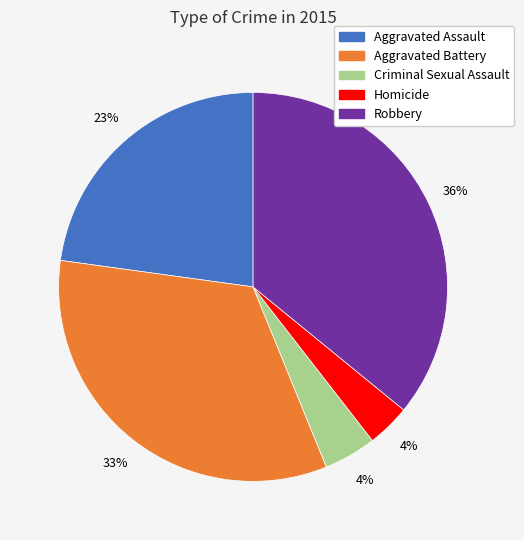

How many slices are in this pie chart?

5